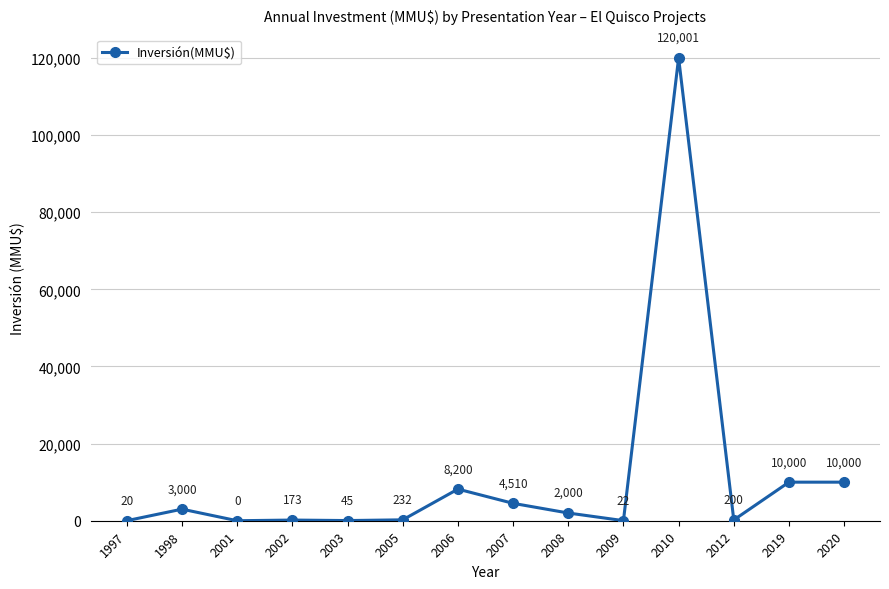

What is the sum of all values?

158403